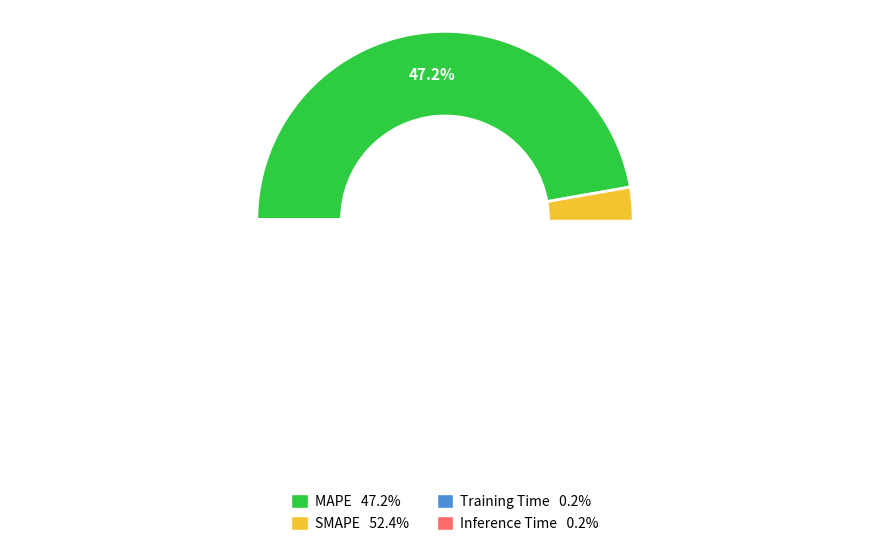

Which has a higher value, SMAPE or Inference Time?

SMAPE